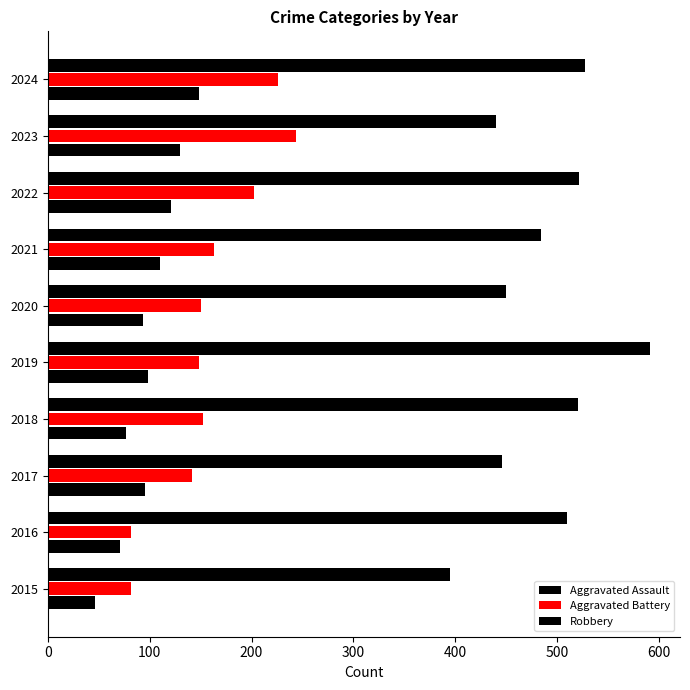

Count the number of data series in this chart.

3